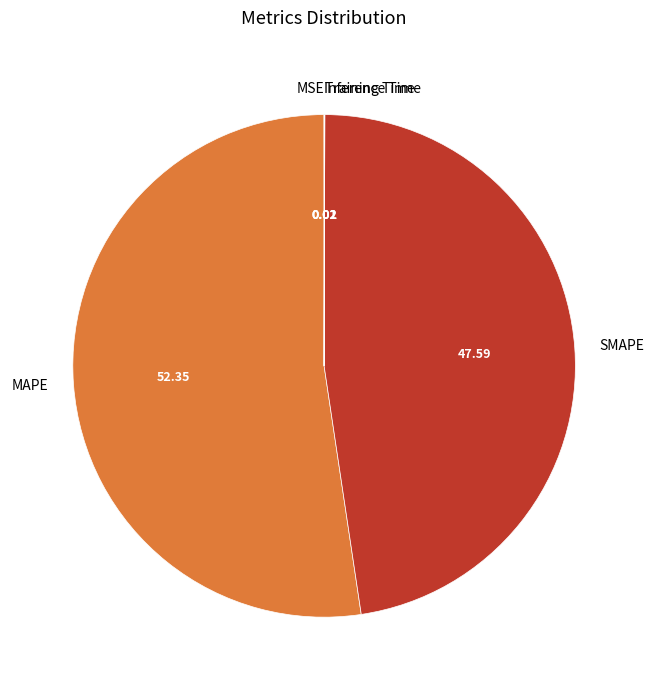

Which slice is the largest?

MAPE